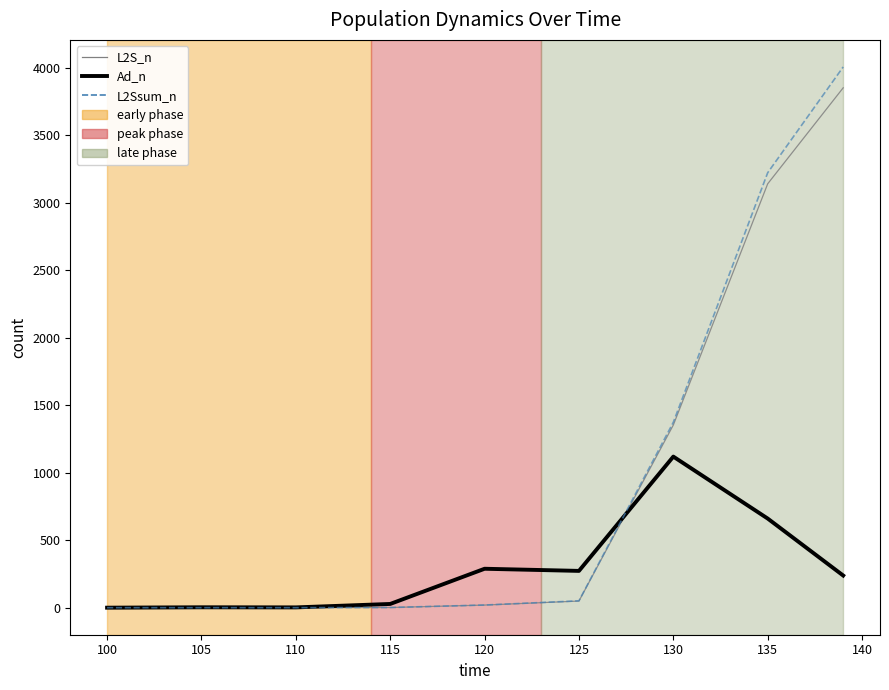

Which series has the widest spread of values?

L2Ssum_n